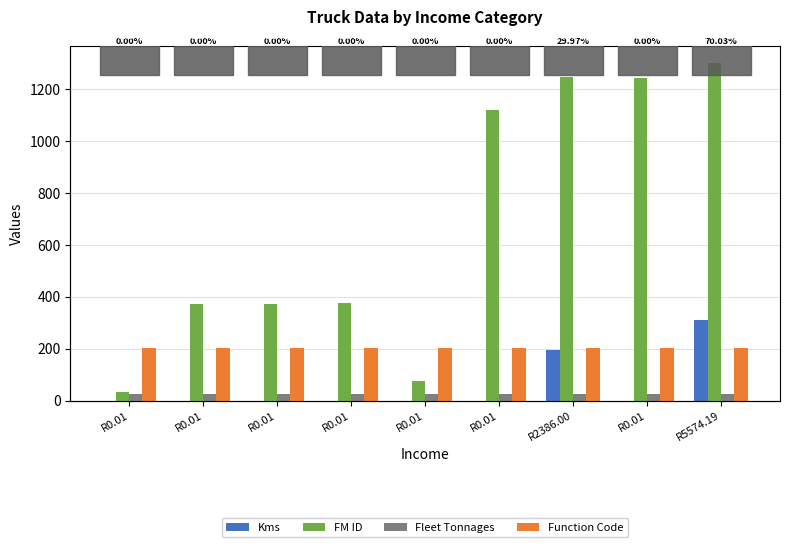

What are all the series names shown in the legend?

Kms, FM ID, Fleet Tonnages, Function Code